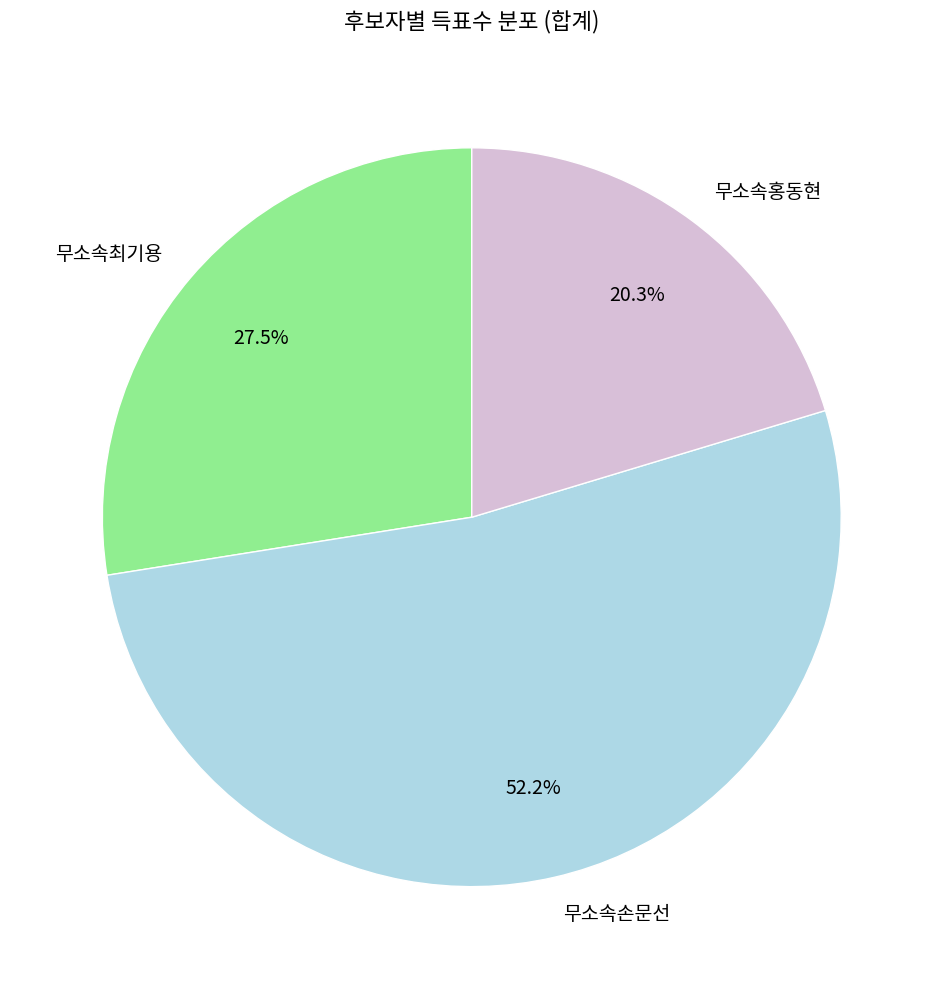

Between 무소속홍동현 and 무소속최기용, which is larger?

무소속최기용